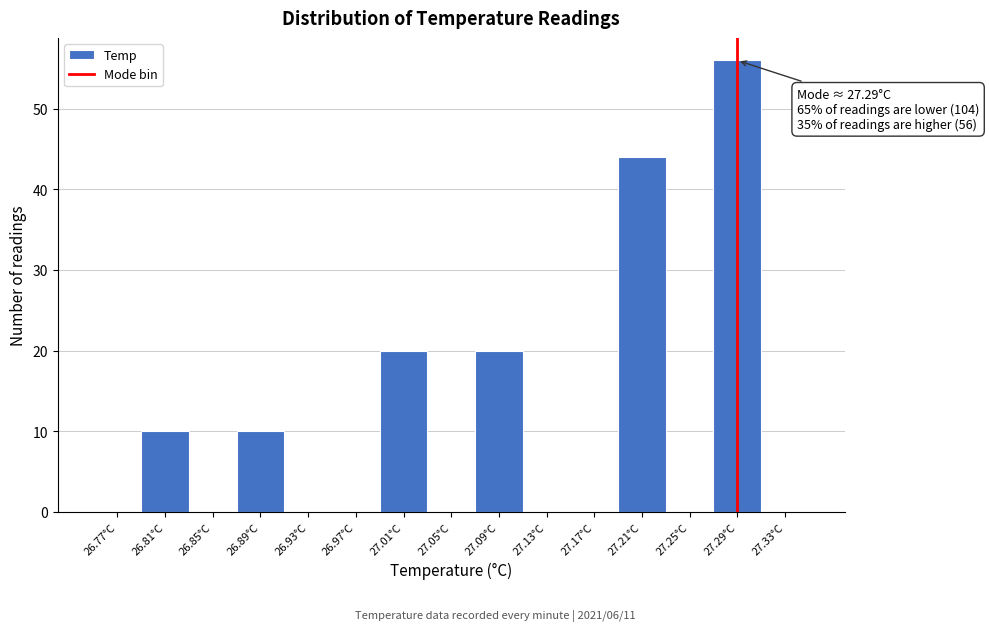

Over which range of the x-axis is the bar tallest?

27.27 to 27.31